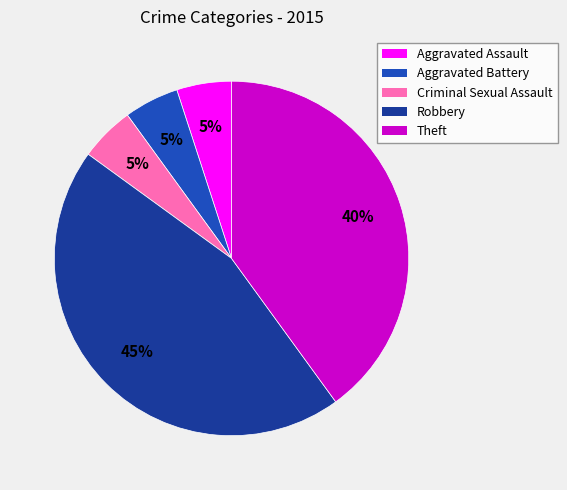

The Criminal Sexual Assault slice represents 5% of the pie. True or false?

True